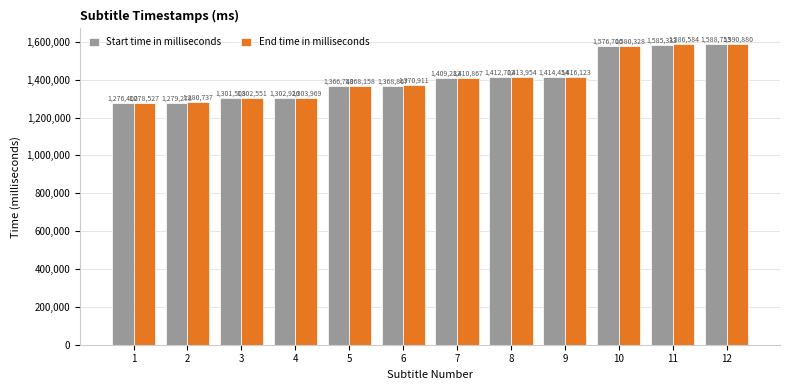

What is the sum of all Start time in milliseconds values?

16882943